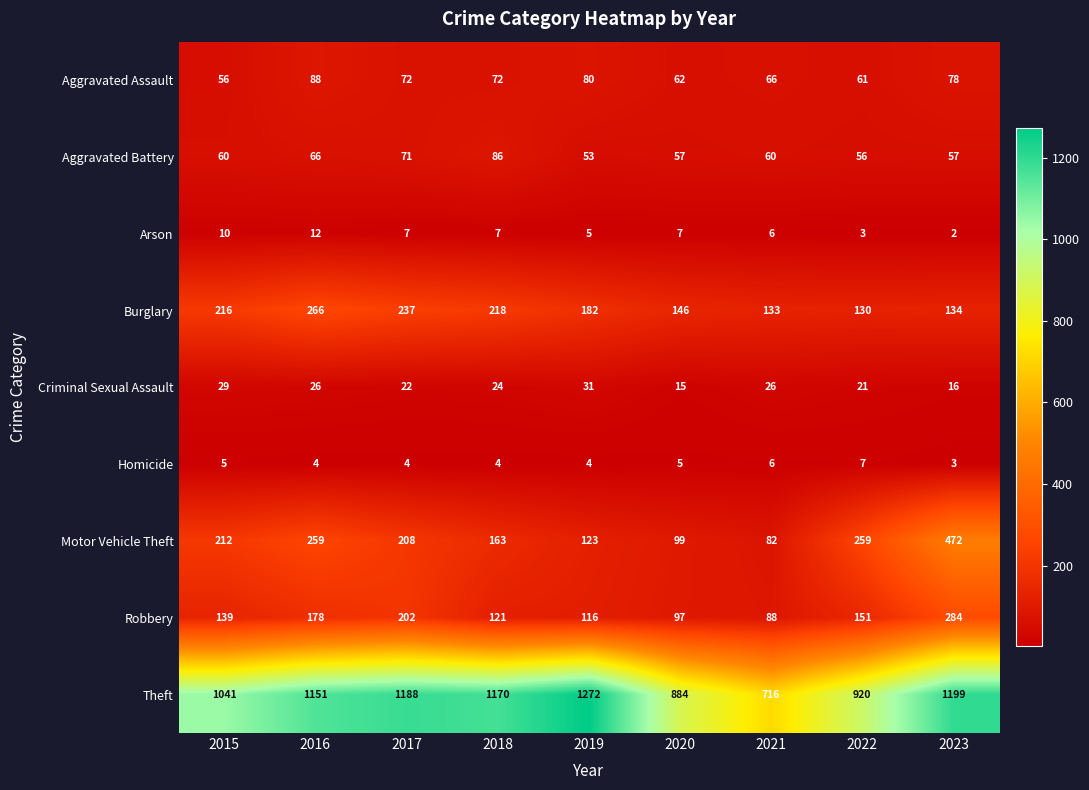

Rank the categories by Aggravated Battery value from highest to lowest.

2018, 2017, 2016, 2015, 2021, 2020, 2023, 2022, 2019